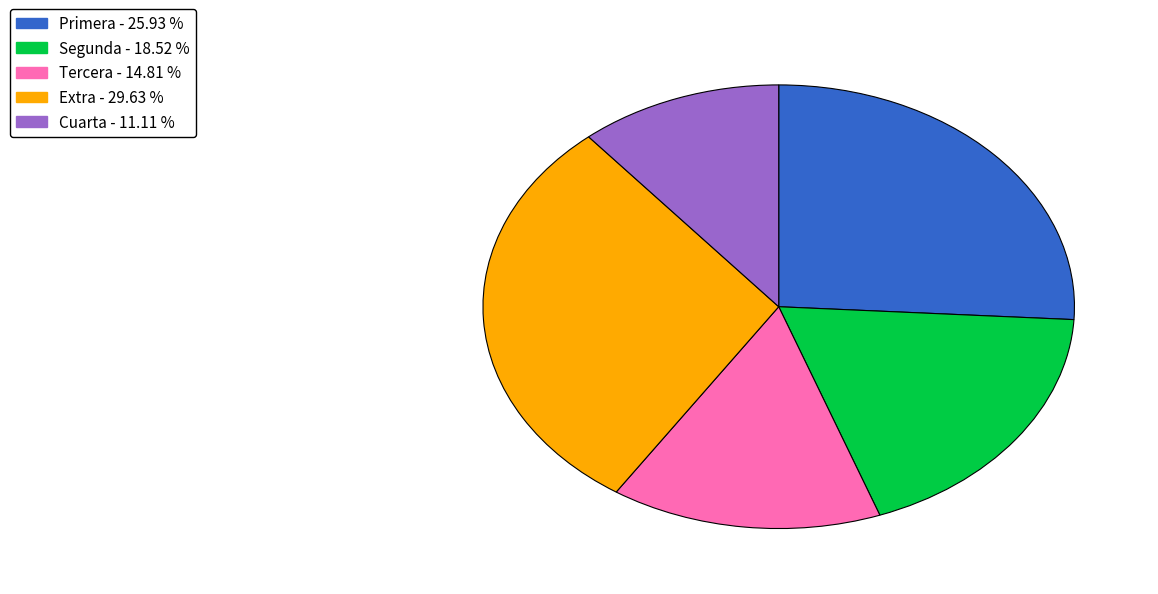

Which has a higher value, Extra or Tercera?

Extra